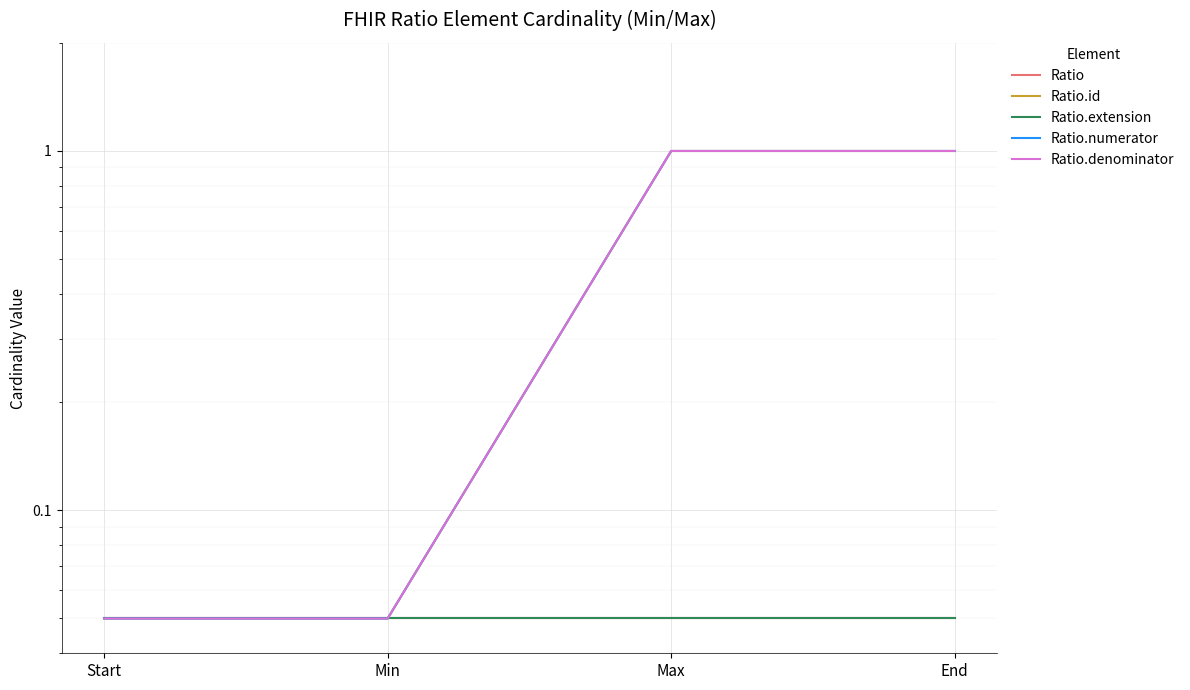

True or false: Ratio.id and Ratio.denominator cross at least once.

False